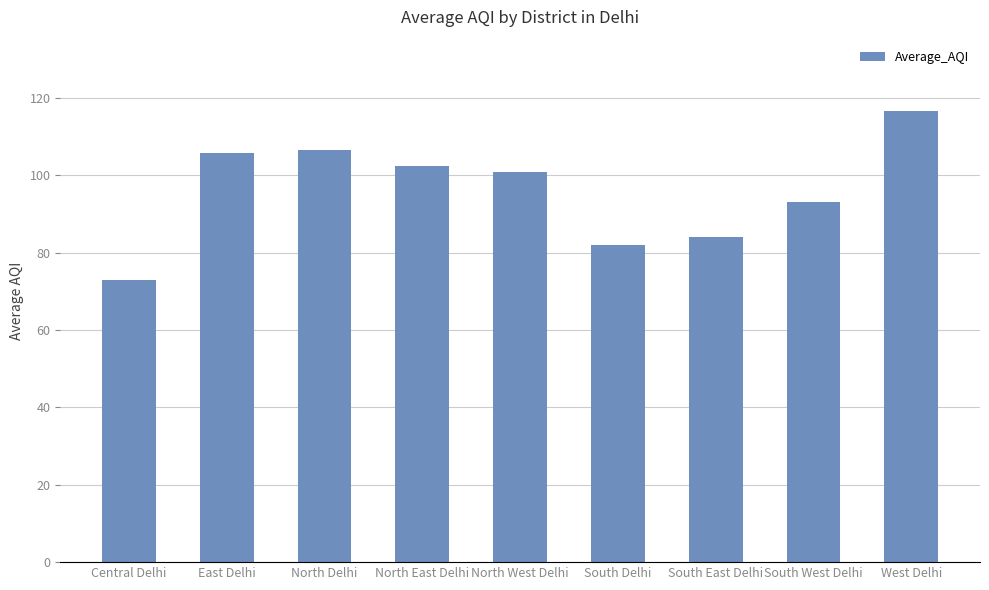

Are the bars horizontal?

No